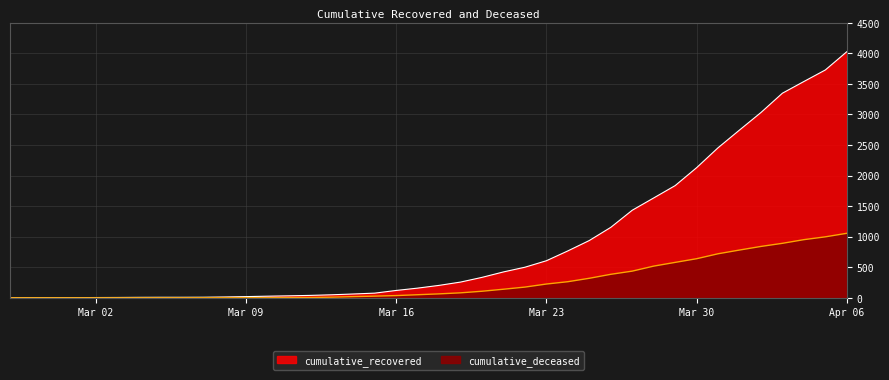

What position from the right is 2020-02-28?

39